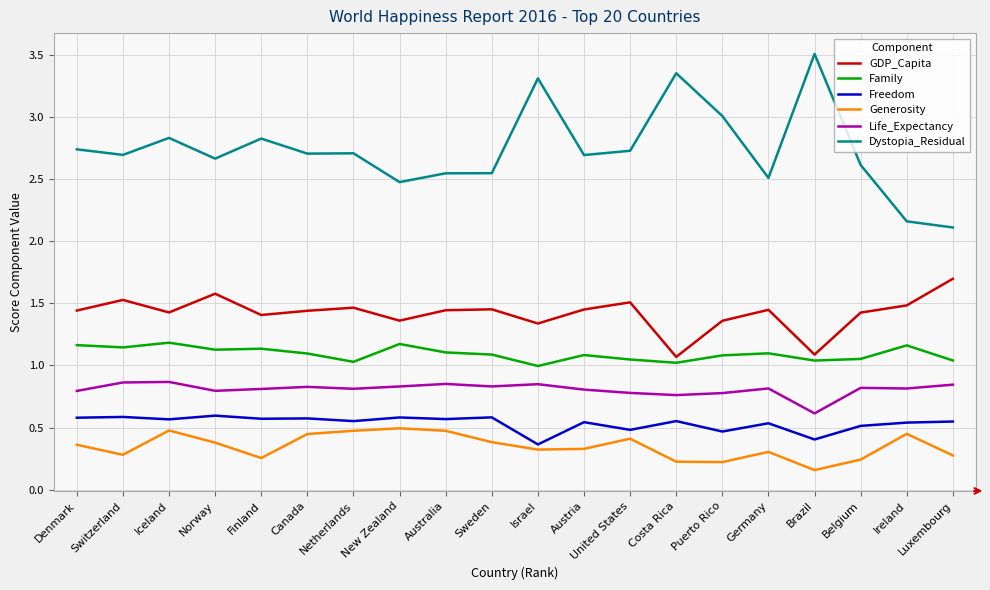

What is the sum of all Freedom values?

10.7